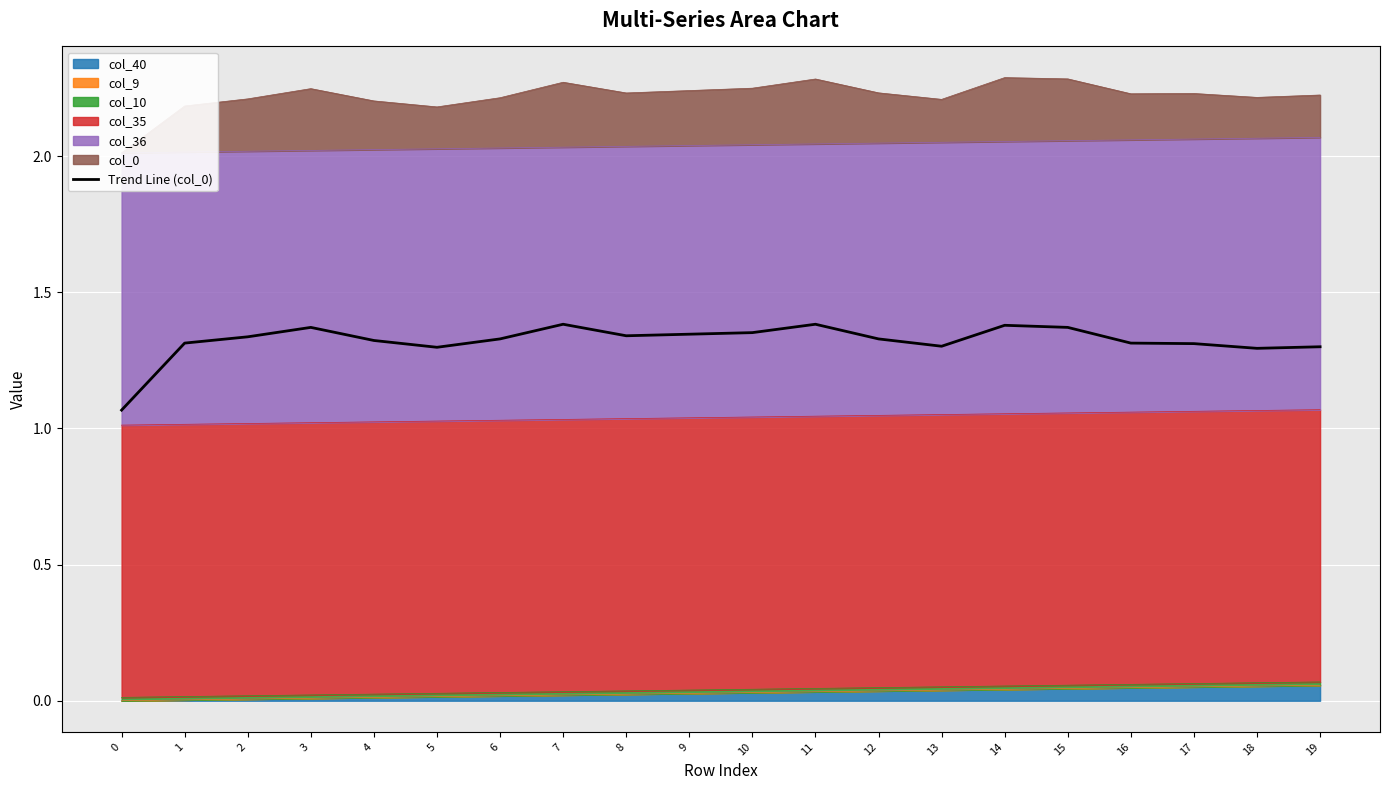

Reading left to right, transcribe all the data shown in this chart.

1.1	1.3	1.3	1.4	1.3	1.3	1.3	1.4	1.3	1.3	1.4	1.4	1.3	1.3	1.4	1.4	1.3	1.3	1.3	1.3